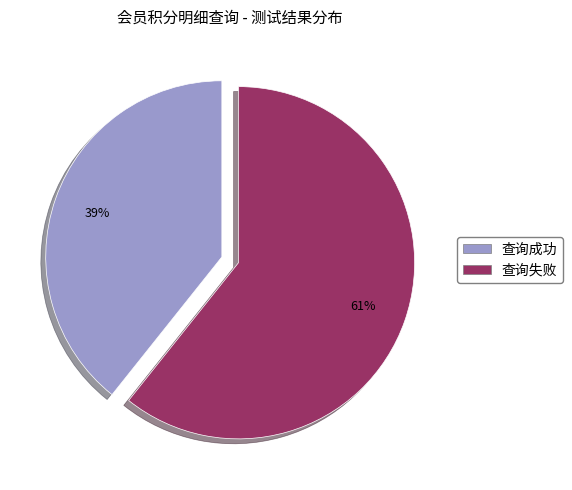

How many slices are in this pie chart?

2